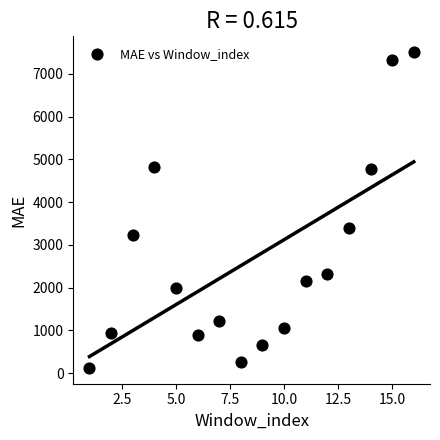

What is the range of Y values (max minus min)?

7390.4